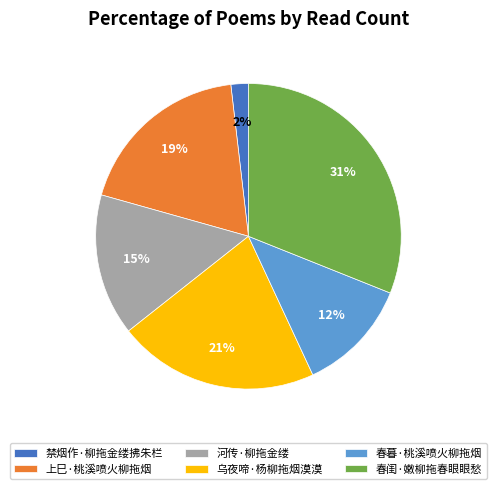

Count the number of slices in the pie.

6